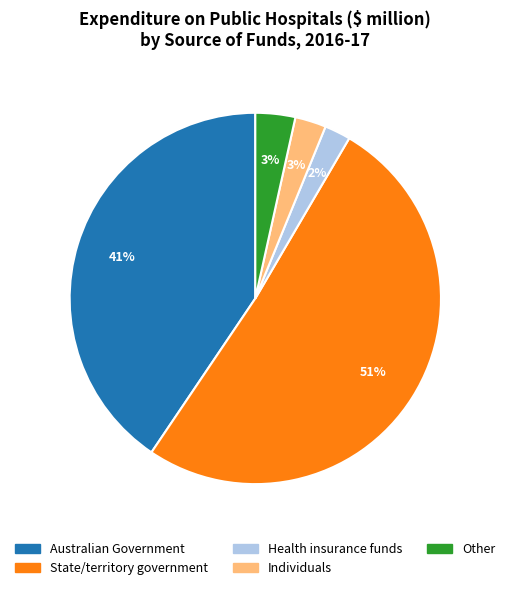

Is the sum of Individuals and Health insurance funds greater than half?

No